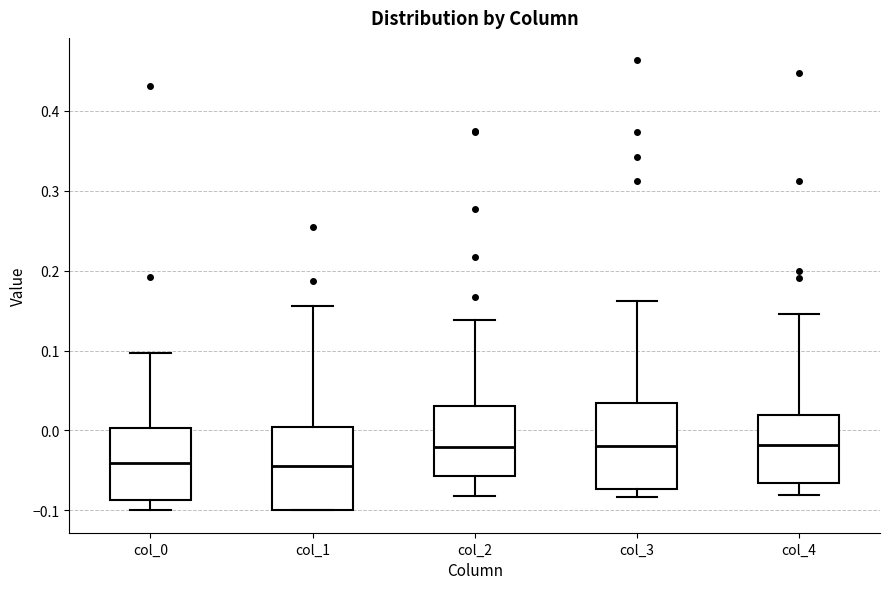

Reading left to right, read every box against the y-axis: the position of its median line, the range the box covers, and the ends of its whiskers. The values are not printed on the chart, so give them approximately, as read against the axis.

col_0: median -0.04, box -0.09 to 0.00, whiskers -0.10 to 0.10
col_1: median -0.04, box -0.10 to 0.00, whiskers -0.10 to 0.16
col_2: median -0.02, box -0.06 to 0.03, whiskers -0.08 to 0.14
col_3: median -0.02, box -0.07 to 0.03, whiskers -0.08 to 0.16
col_4: median -0.02, box -0.07 to 0.02, whiskers -0.08 to 0.15